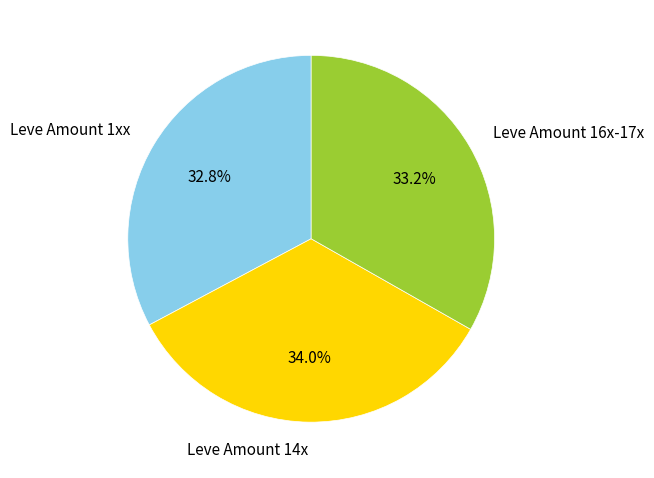

Does any single category account for the majority?

No